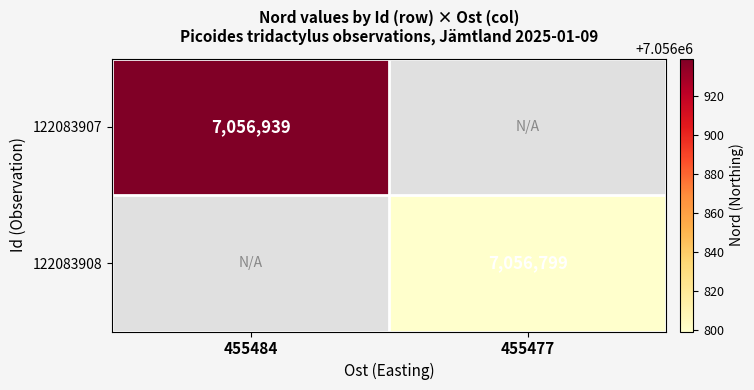

Is it true that 122083908 equals 7056799 at 455477?

True